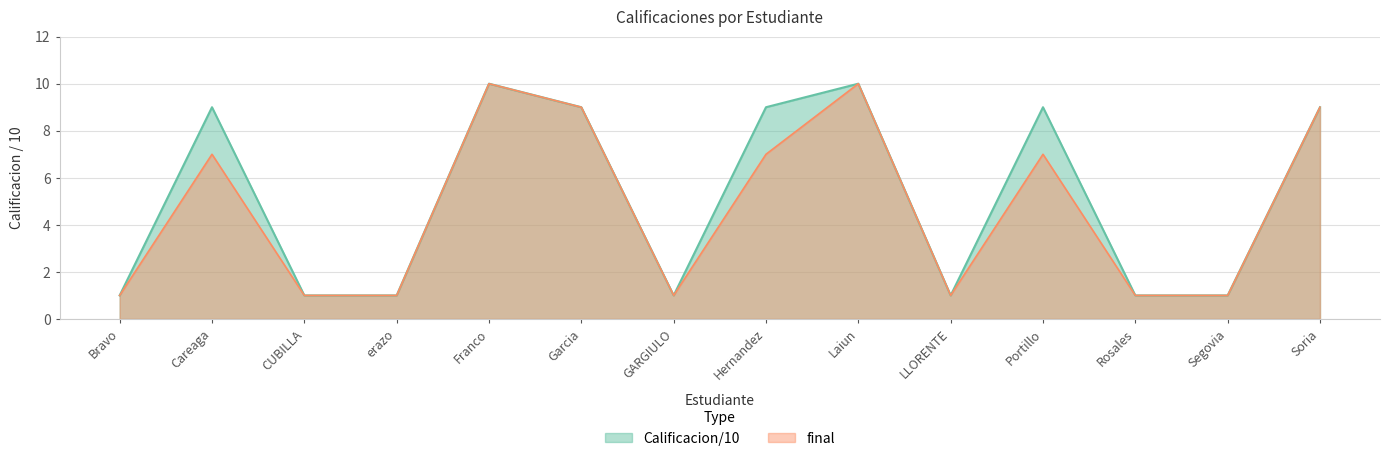

How many categories are shown in the chart?

14